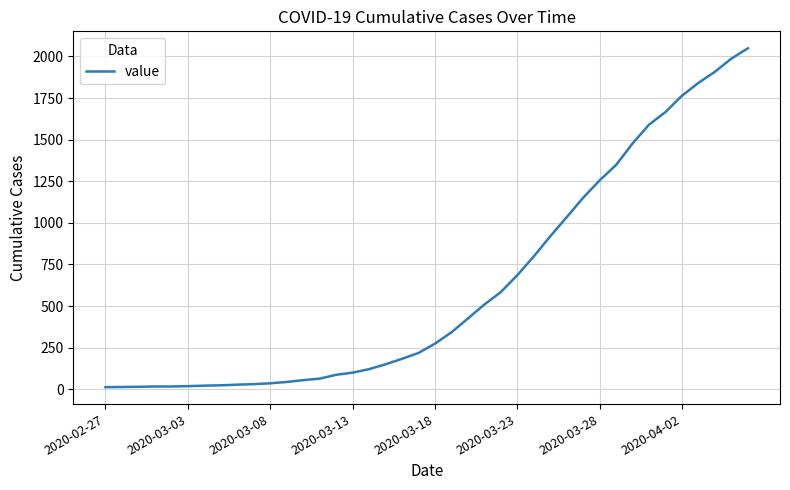

What is the average value?

622